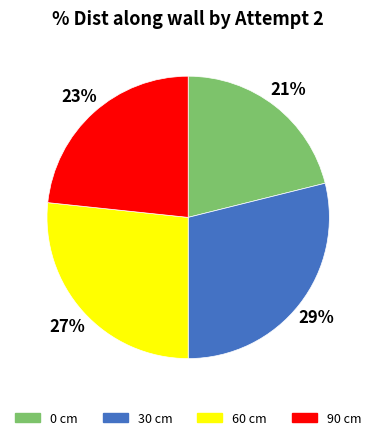

Combined, do 30 cm and 90 cm account for over 50%?

Yes